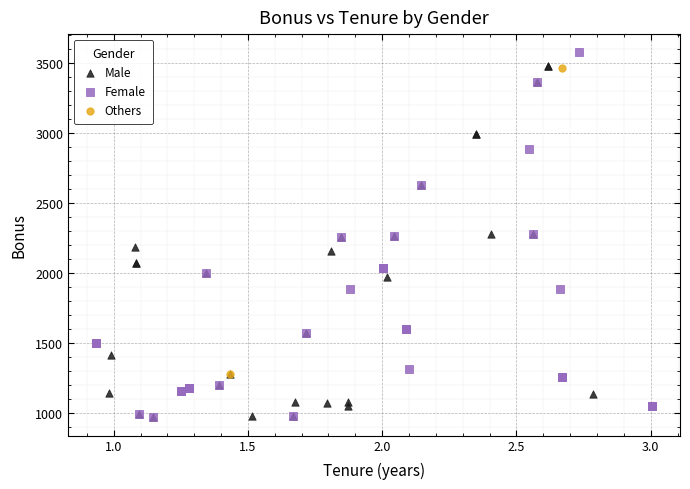

What are all the series names shown in the legend?

Male, Female, Others